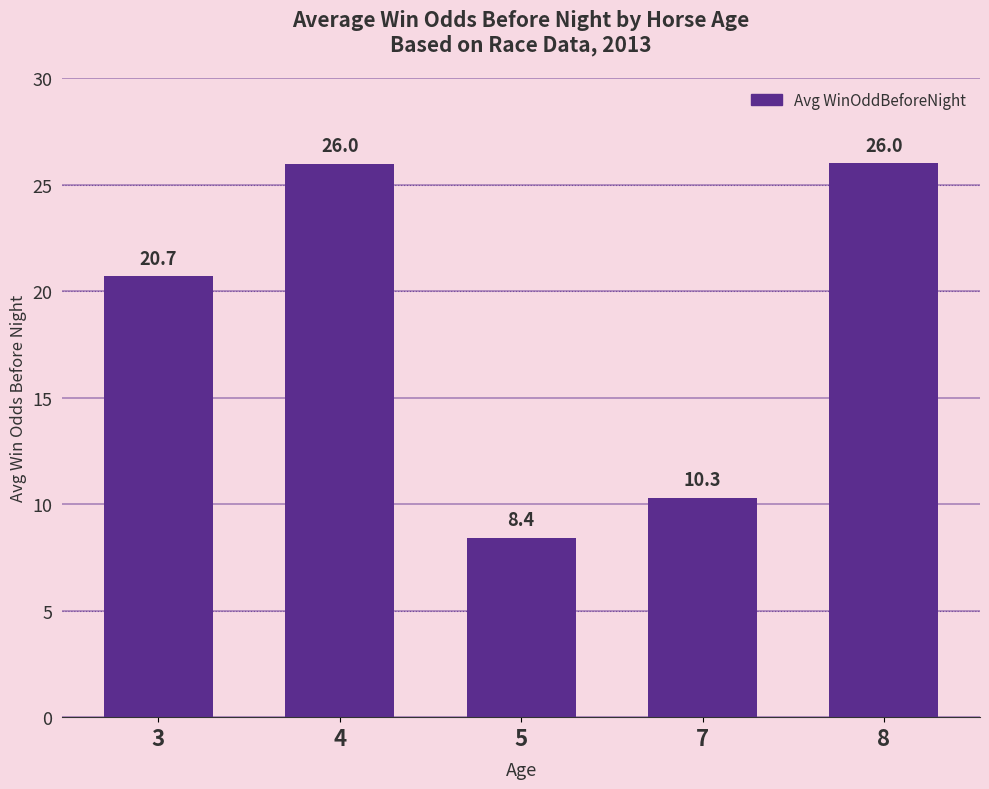

Which category has the highest value across all series?

8